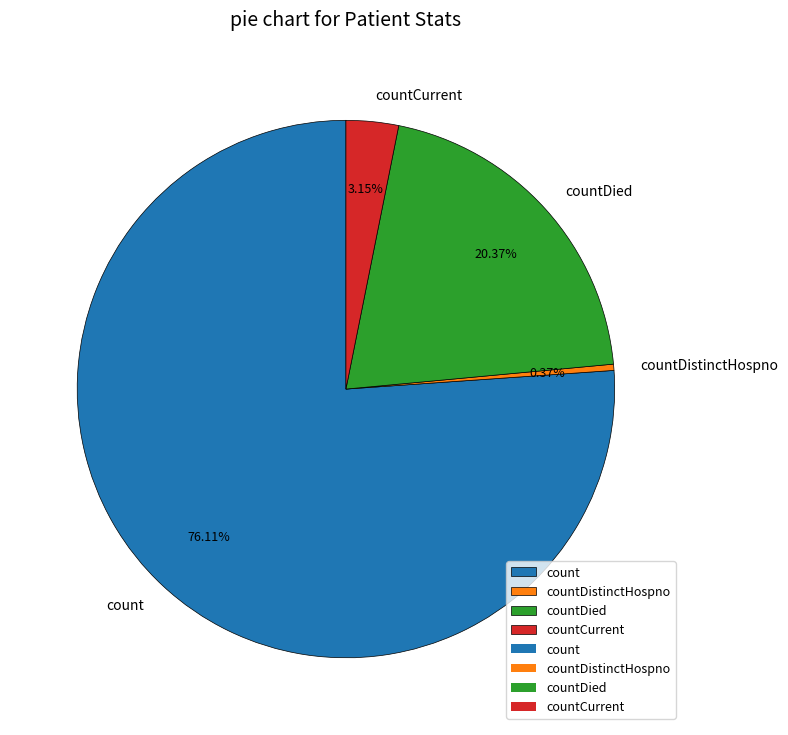

Which category has the biggest portion of the pie?

count